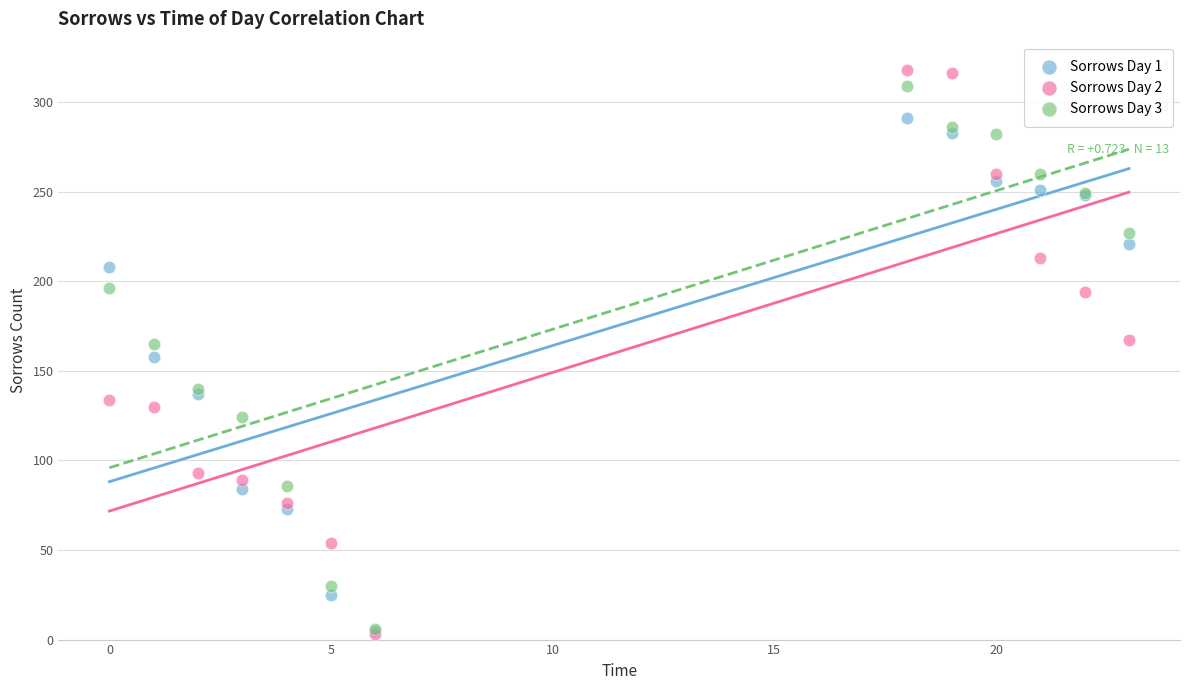

Which series contains the highest Y value?

Sorrows Day 2